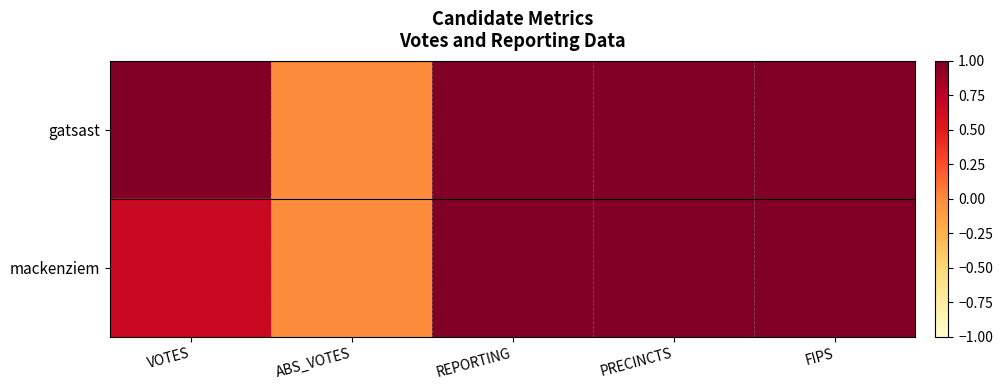

How many series are shown in this chart?

2